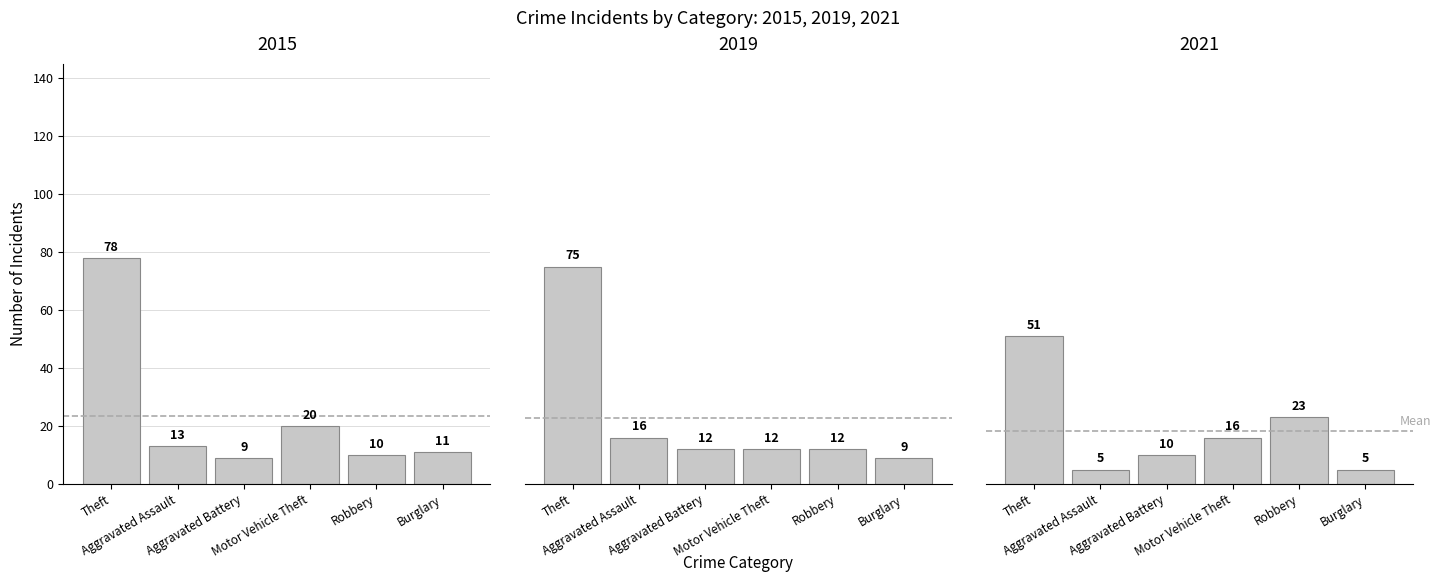

Reading left to right, list all the values displayed in this chart.

2015: 78	13	9	20	10	11
2019: 75	16	12	12	12	9
2021: 51	5	10	16	23	5